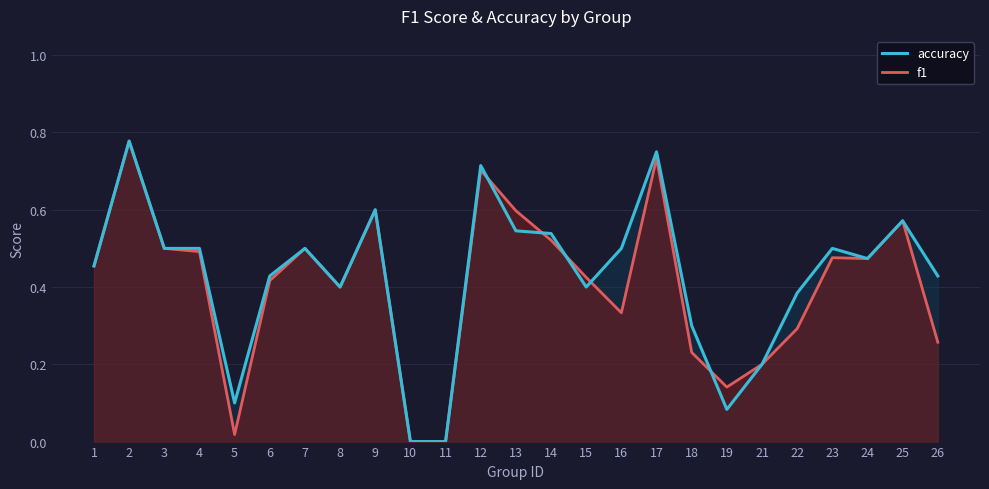

The value of f1 at 10 is 0.0. True or false?

True